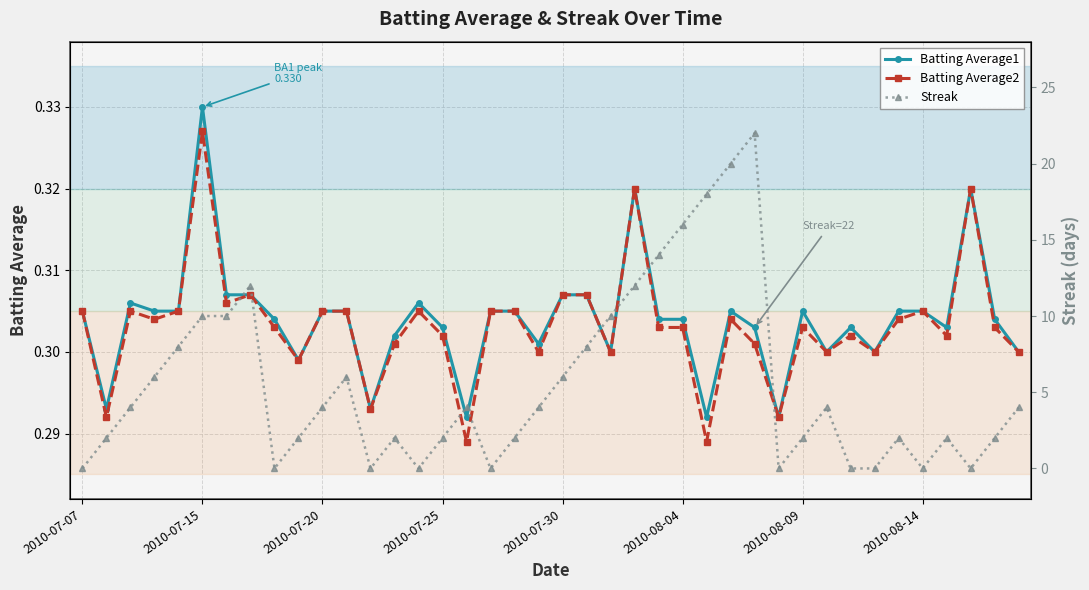

How many Batting Average1 values are between 0 and 1?

40